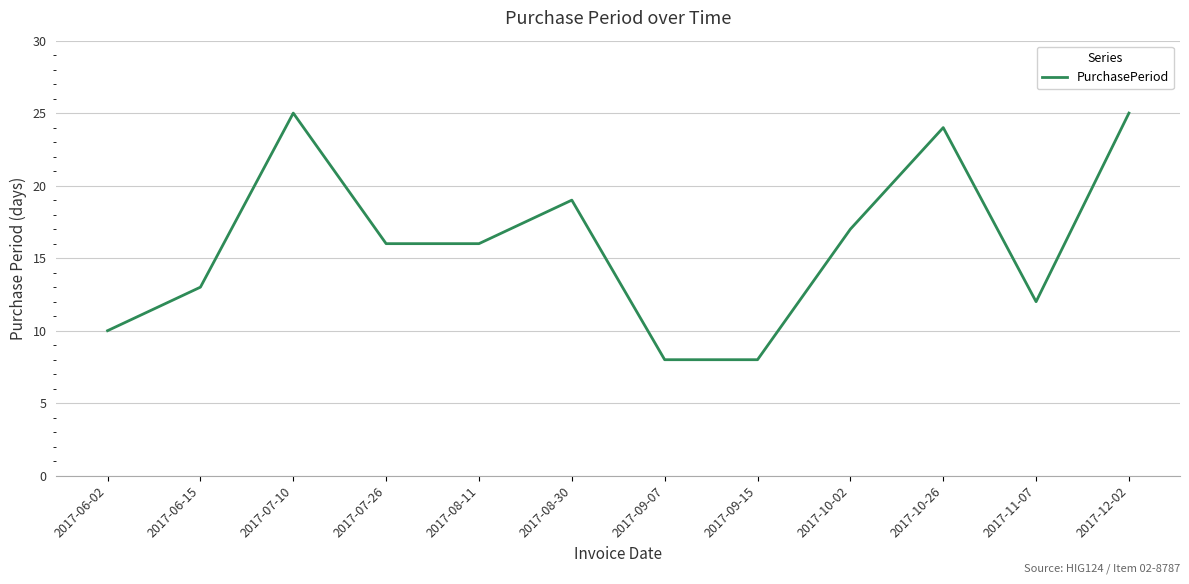

Is it true that the value at 2017-12-02 is 39?

False